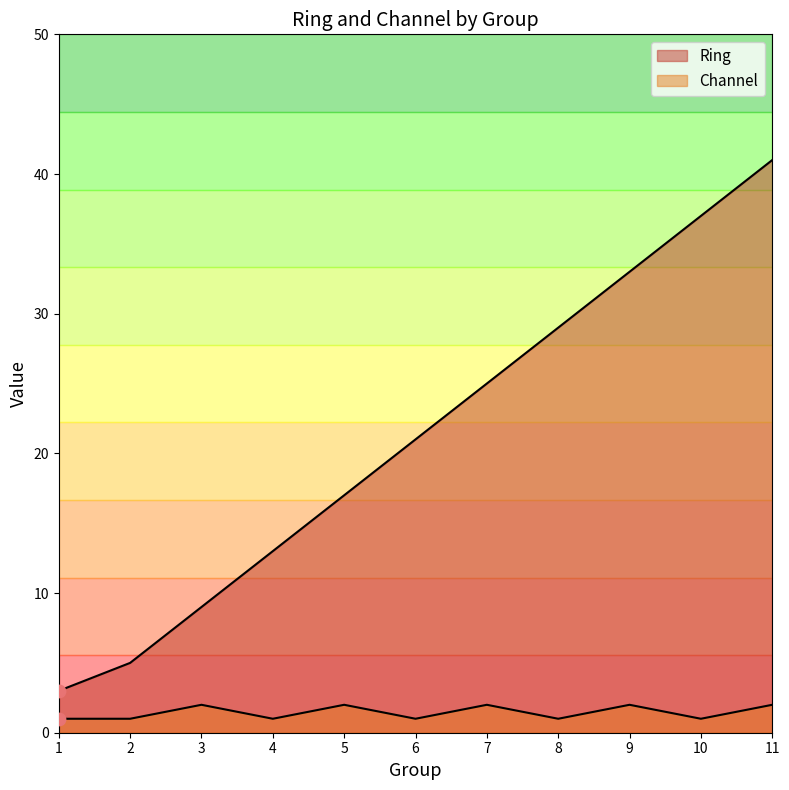

What are all the series names shown in the legend?

Ring, Channel